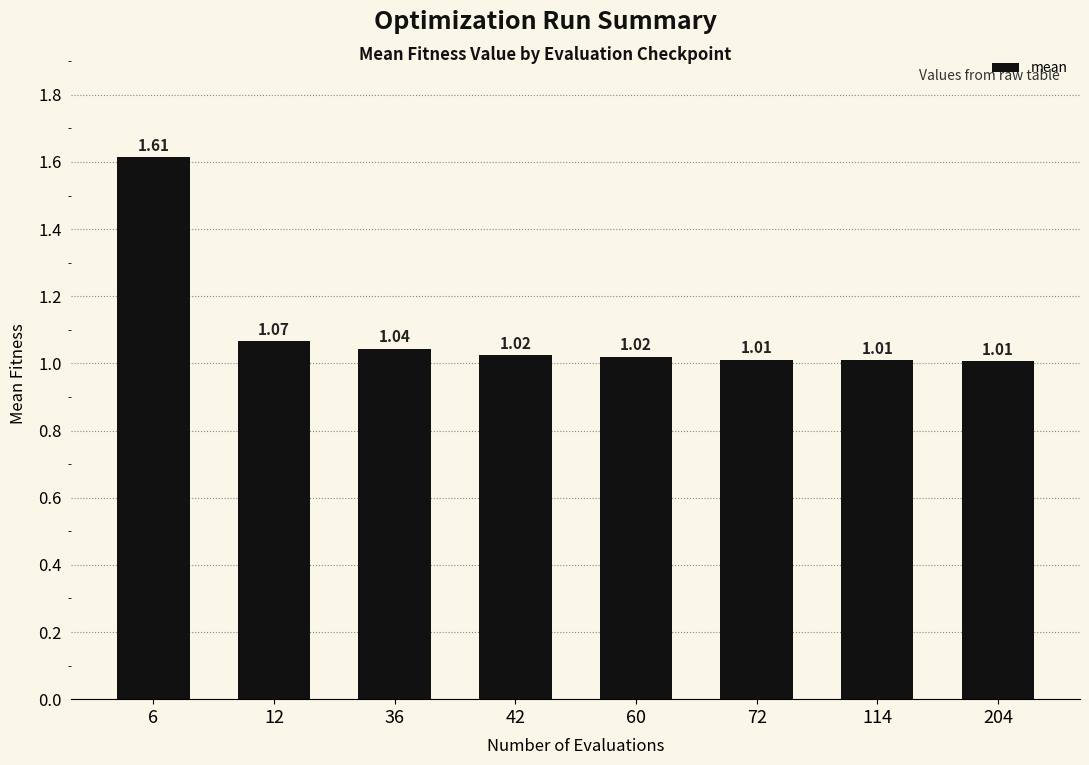

Between 114 and 36, which is larger?

36